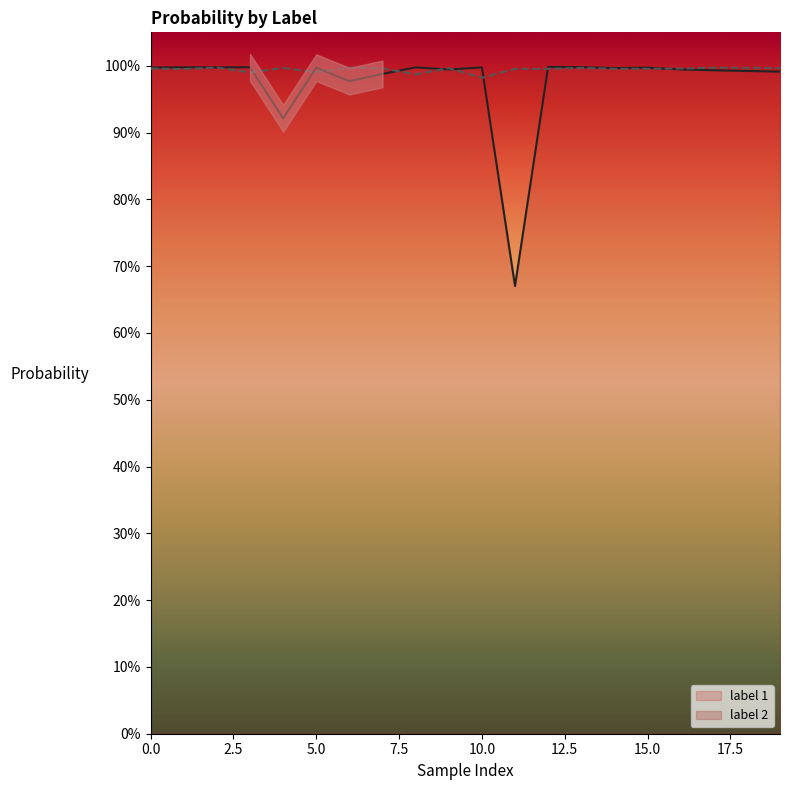

Which series ends up on top after the final intersection of label_2 and label_1?

label_2